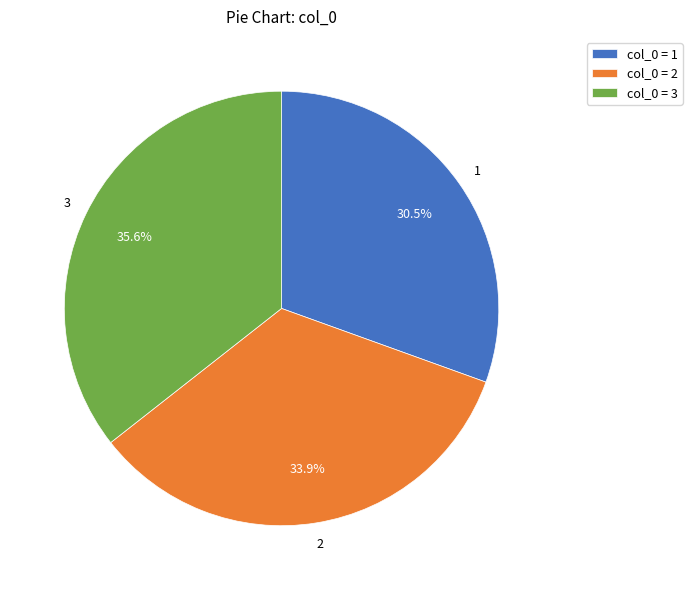

Is there any slice that represents more than half of the pie?

No